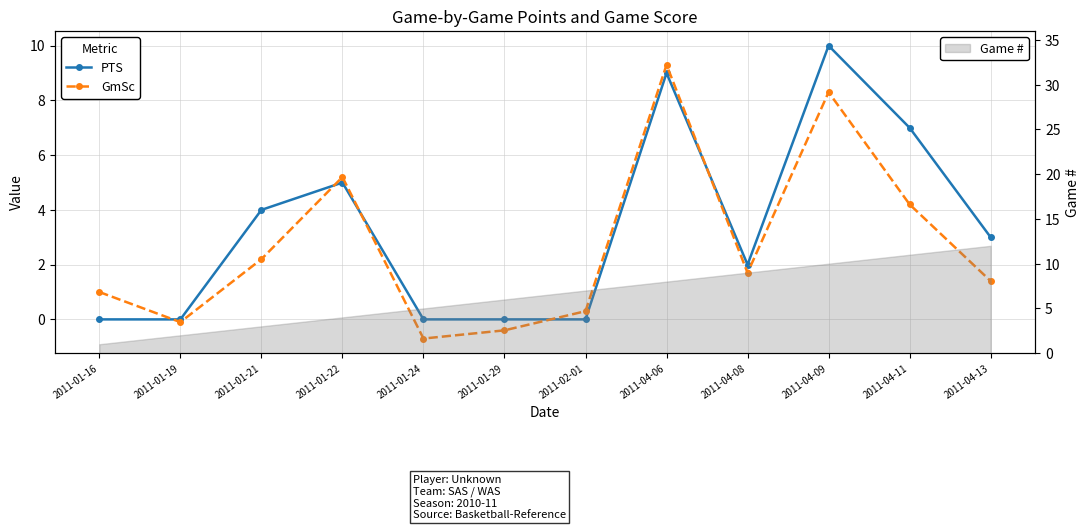

How many lines are shown in the chart?

2